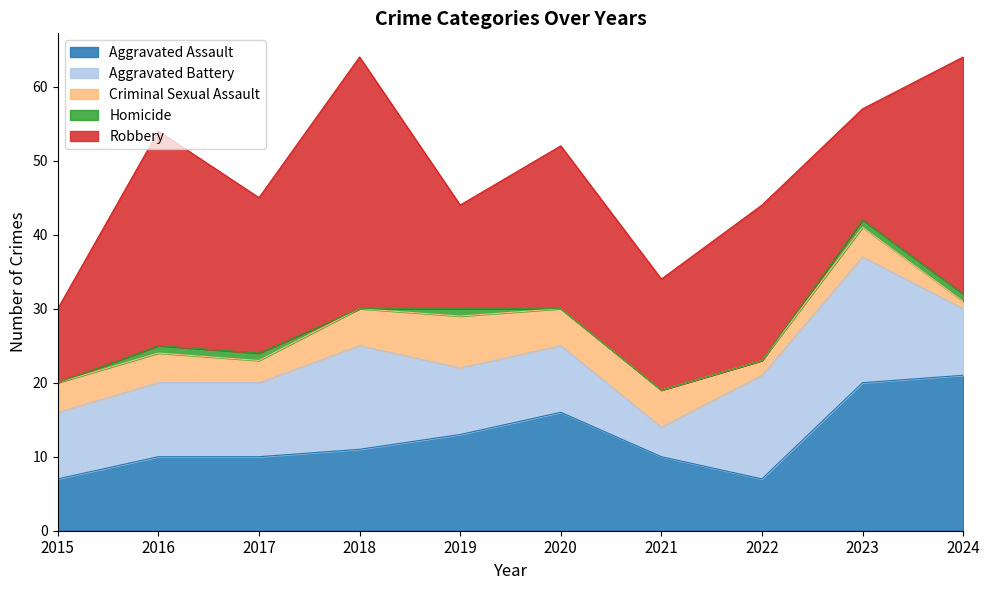

What is the sum of the Aggravated Assault values at 2015 and 2021?

17